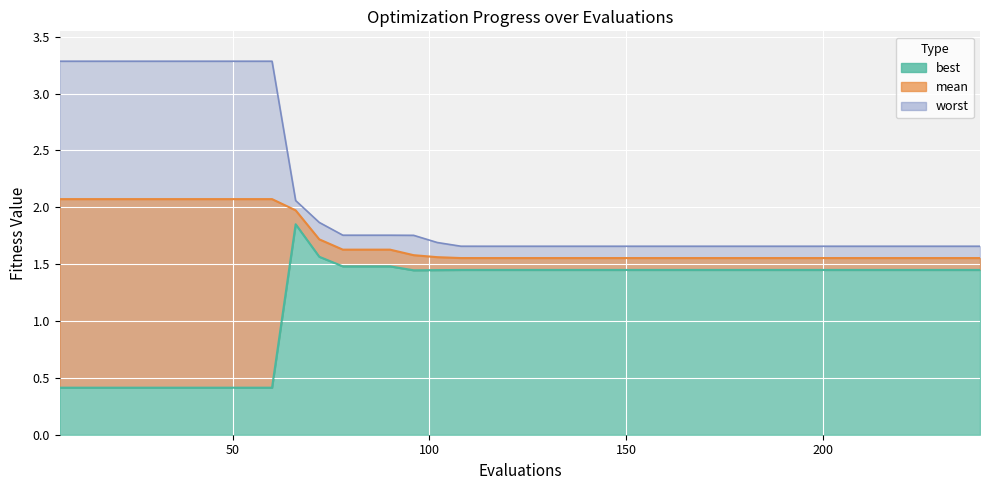

What is the difference between the maximum and minimum values in the worst series?

1.6